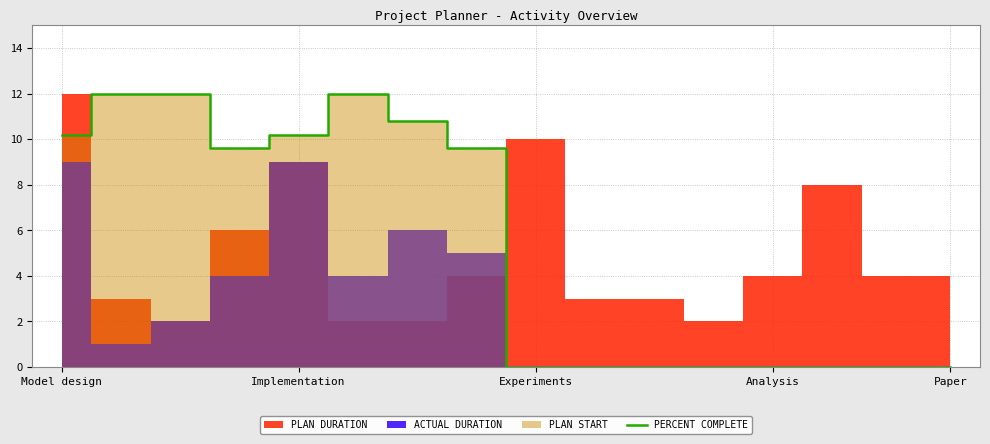

Is it true that PERCENT COMPLETE equals 0.0 at Paper?

True